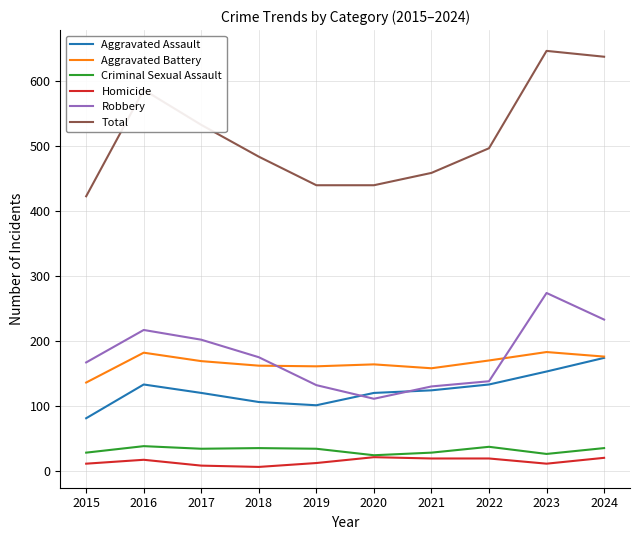

The value of Robbery at 2016 is 217. True or false?

True